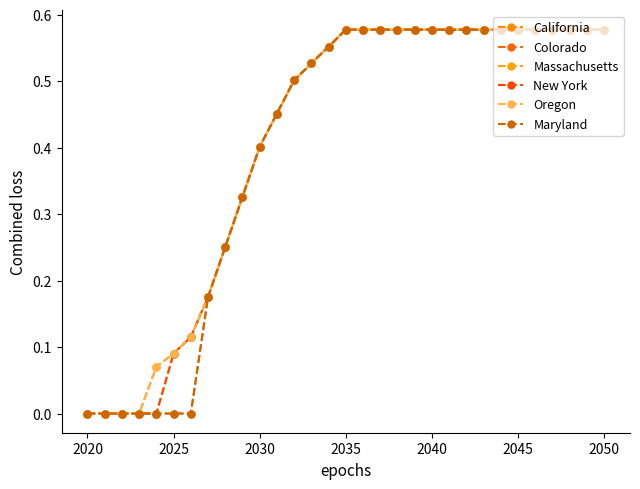

Is this an area chart (filled region under the line)?

No